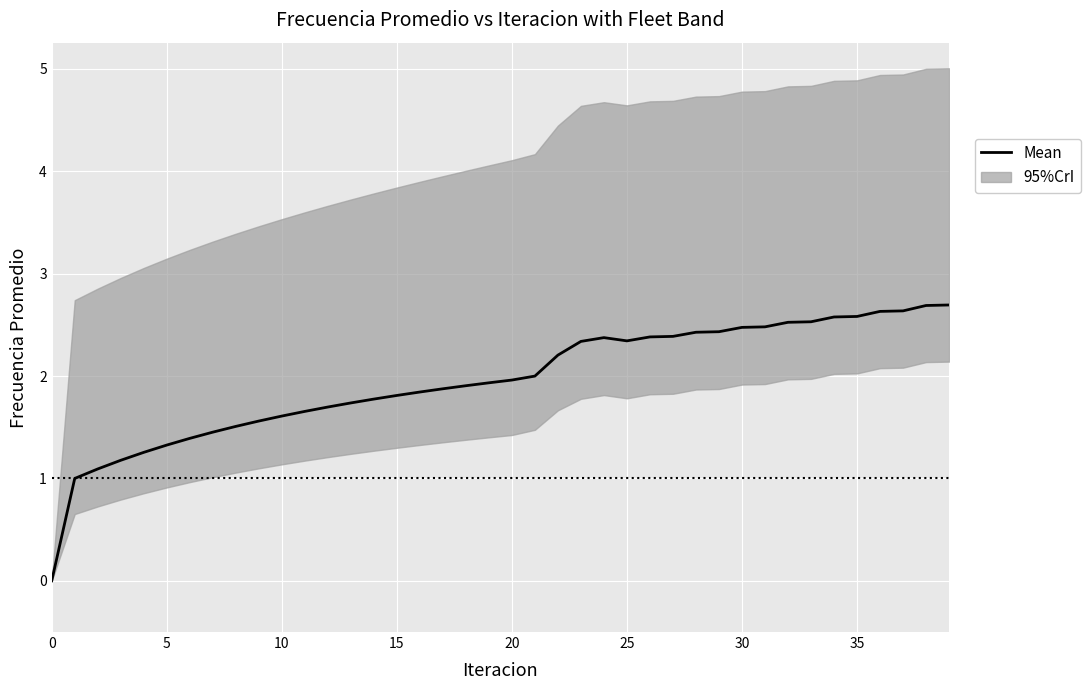

How many lines are shown in the chart?

1